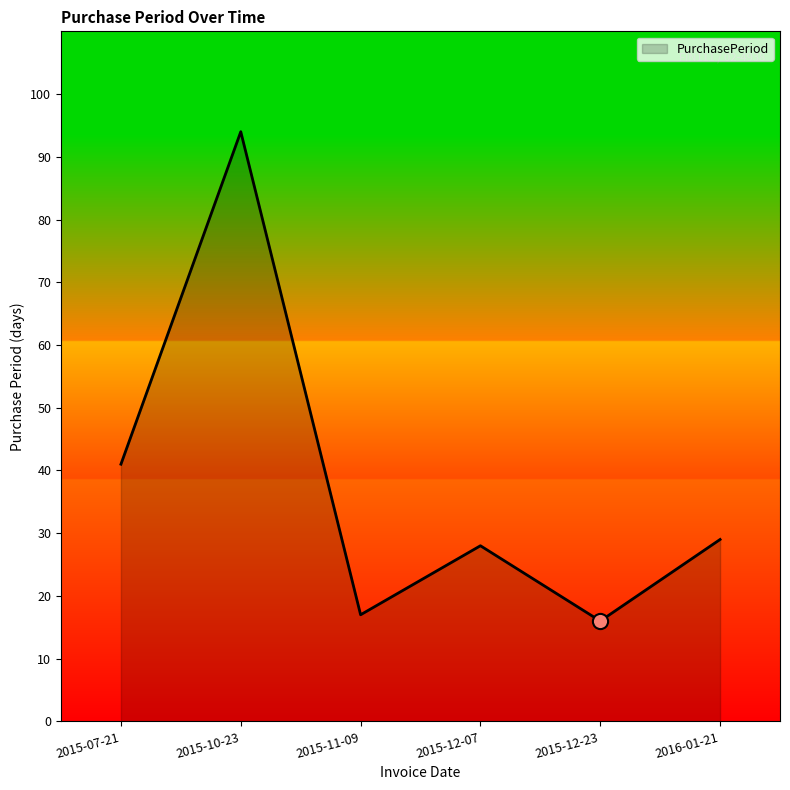

Which has a higher value, 2015-11-09 or 2015-12-07?

2015-12-07